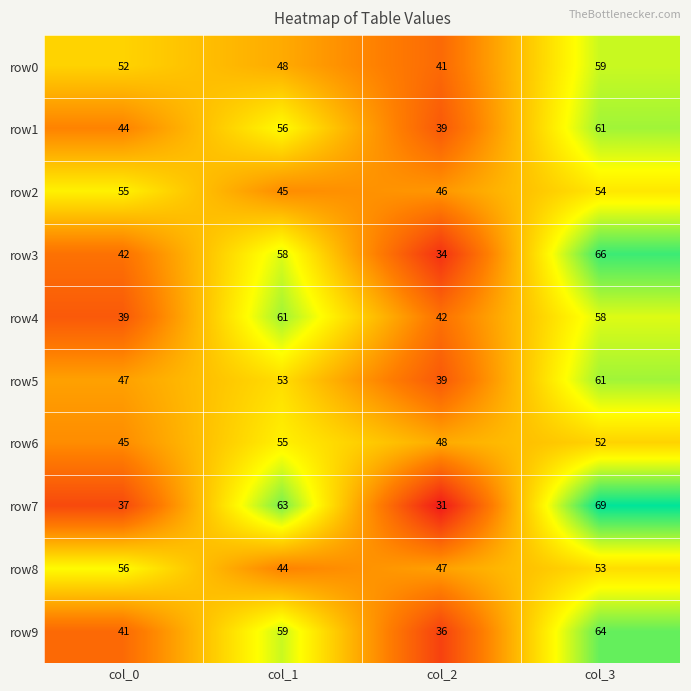

The row8 series shows 65 at col_2. True or false?

False